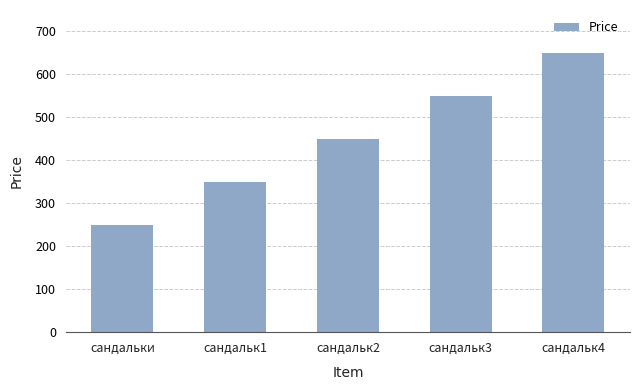

How many data points are less than 450?

2